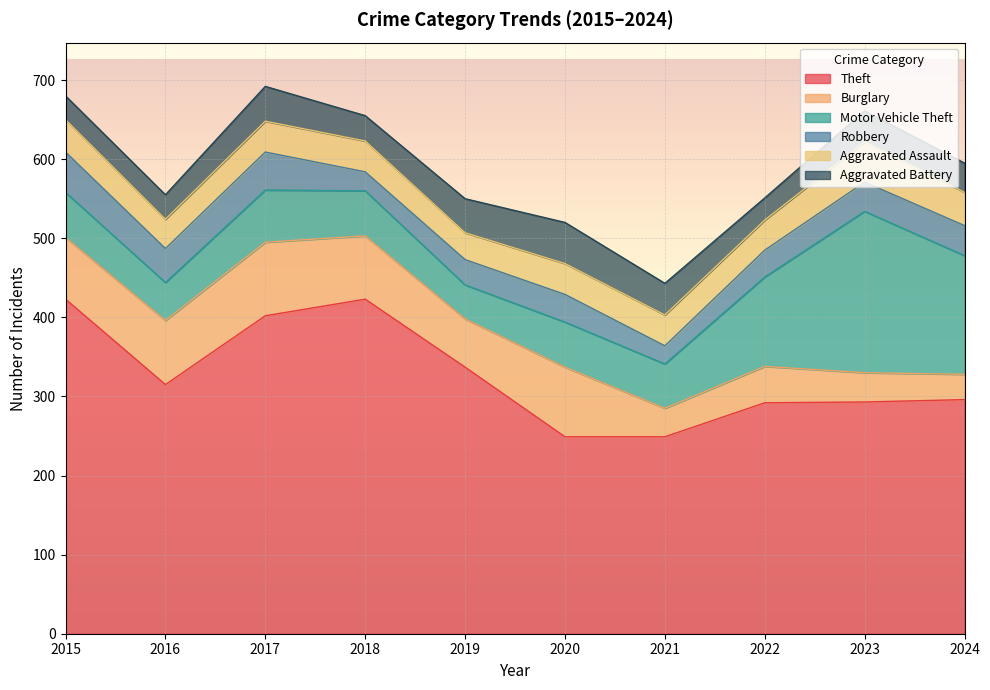

What is the difference between the highest and lowest values at 2020?

214